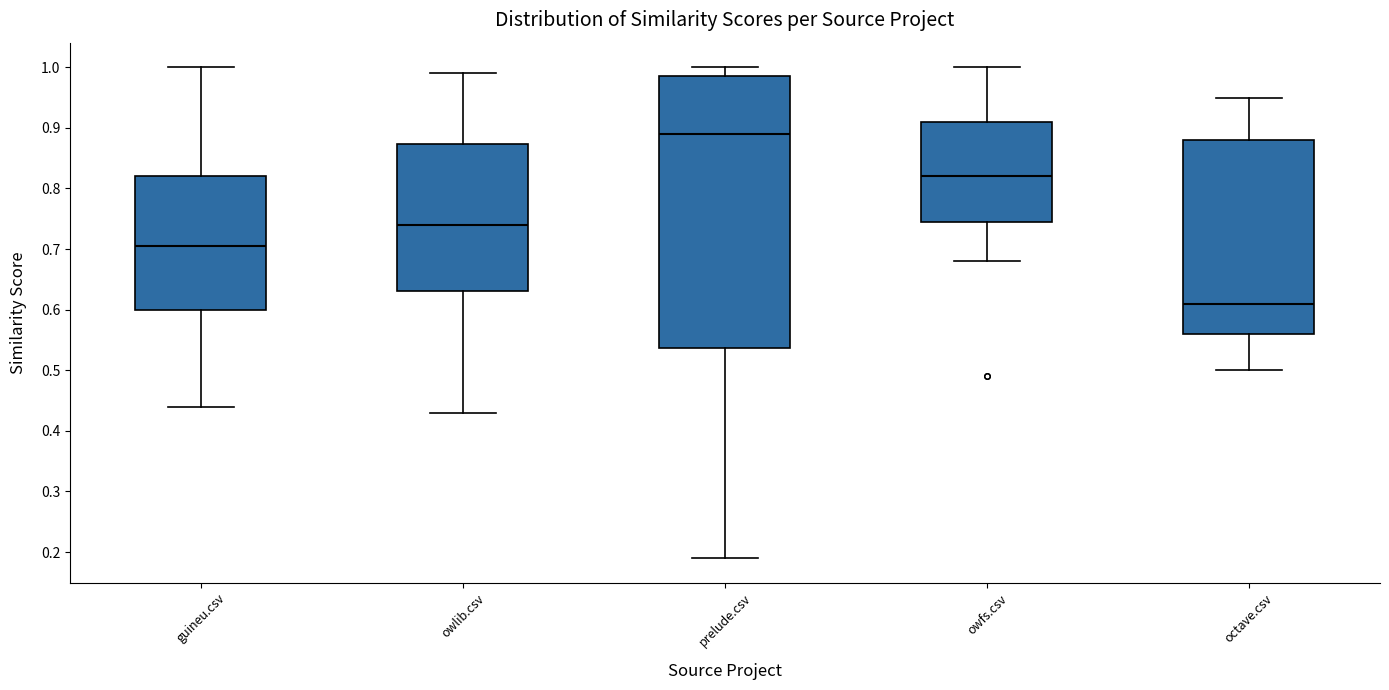

Reading left to right, read every box against the y-axis: the position of its median line, the range the box covers, and the ends of its whiskers. The values are not printed on the chart, so give them approximately, as read against the axis.

guineu.csv: median 0.71, box 0.60 to 0.82, whiskers 0.44 to 1.00
owlib.csv: median 0.74, box 0.63 to 0.87, whiskers 0.43 to 0.99
prelude.csv: median 0.89, box 0.54 to 0.99, whiskers 0.19 to 1.00
owfs.csv: median 0.82, box 0.75 to 0.91, whiskers 0.68 to 1.00
octave.csv: median 0.61, box 0.56 to 0.88, whiskers 0.50 to 0.95